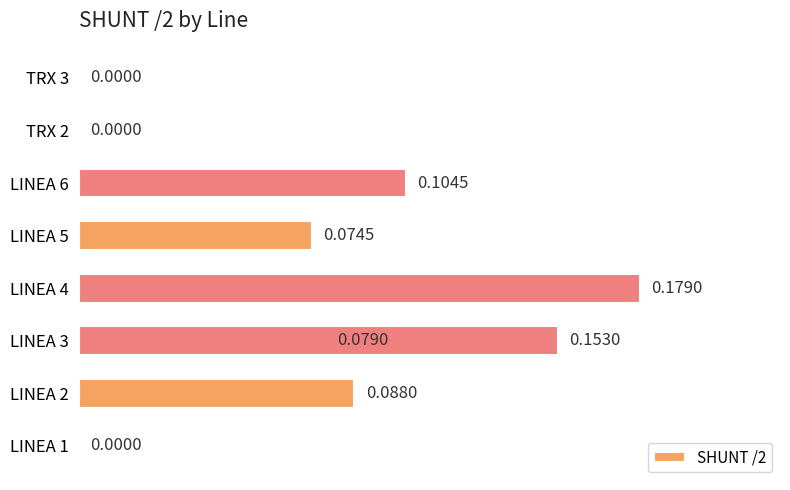

How many values are above zero?

6